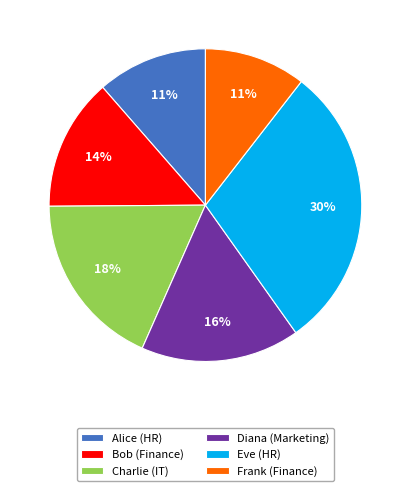

Count the number of slices in the pie.

6